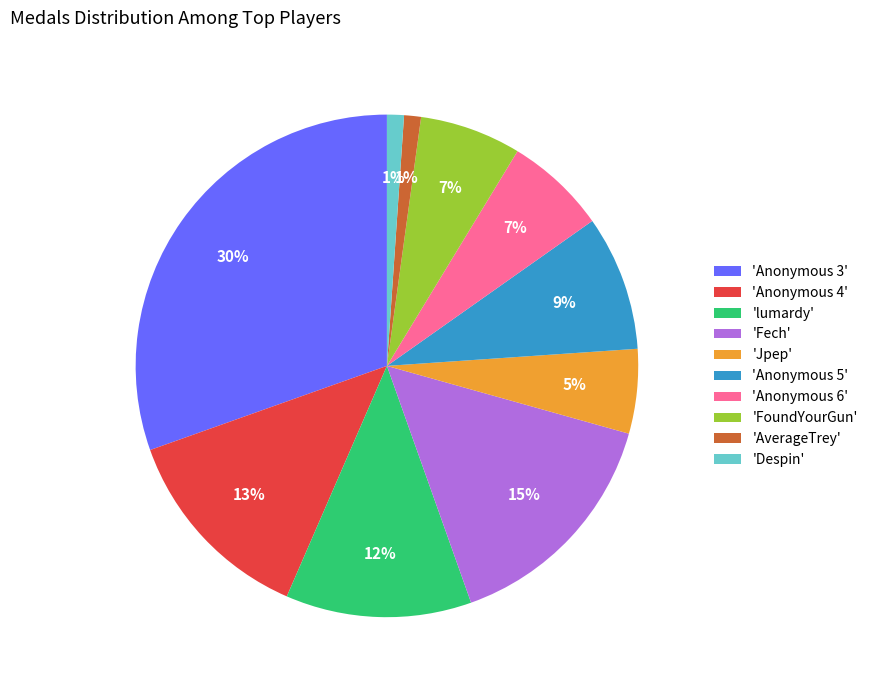

Is it true that 'Anonymous 6' is 1% of the pie?

False